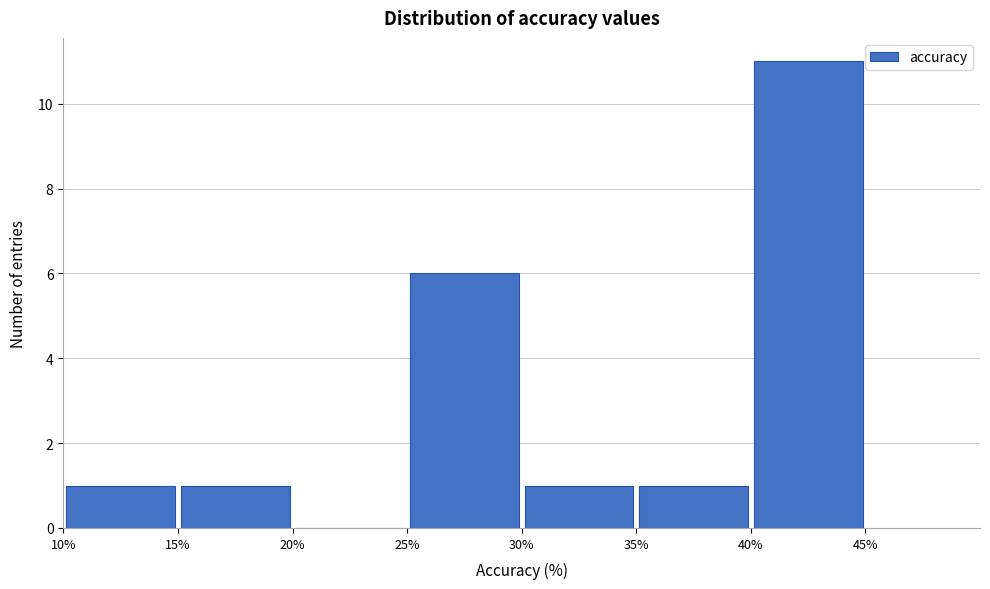

Over which range of the x-axis is the bar tallest?

40% to 45%